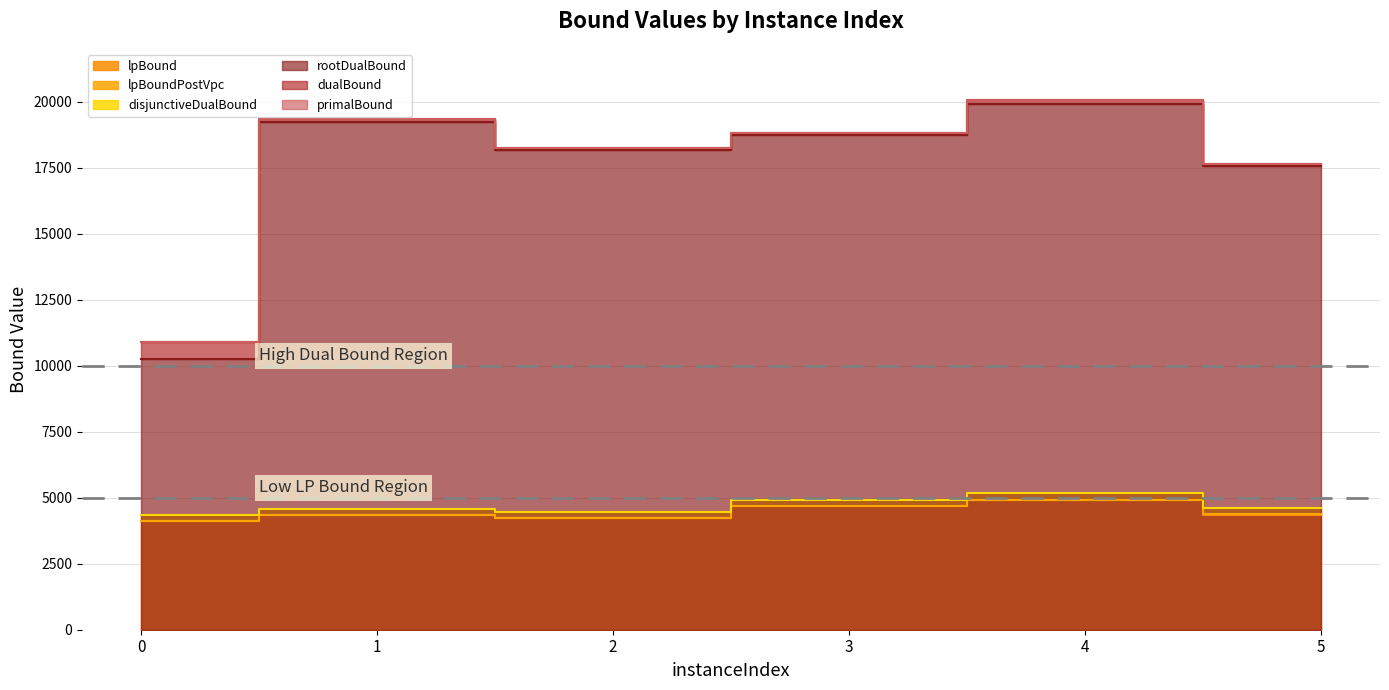

Does the chart have visible grid lines?

Yes